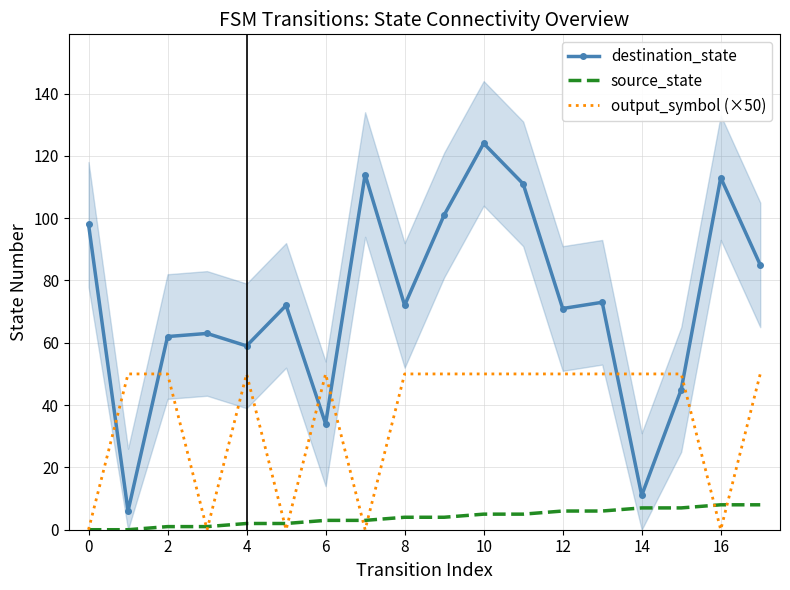

What value does the source_state series have at 14?

7